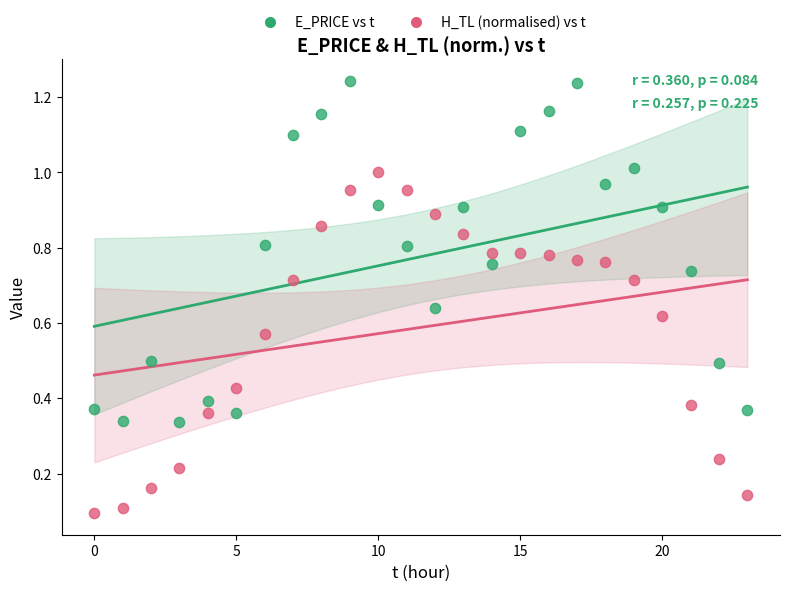

Which series reaches the minimum Y coordinate?

H_TL (normalised) vs t